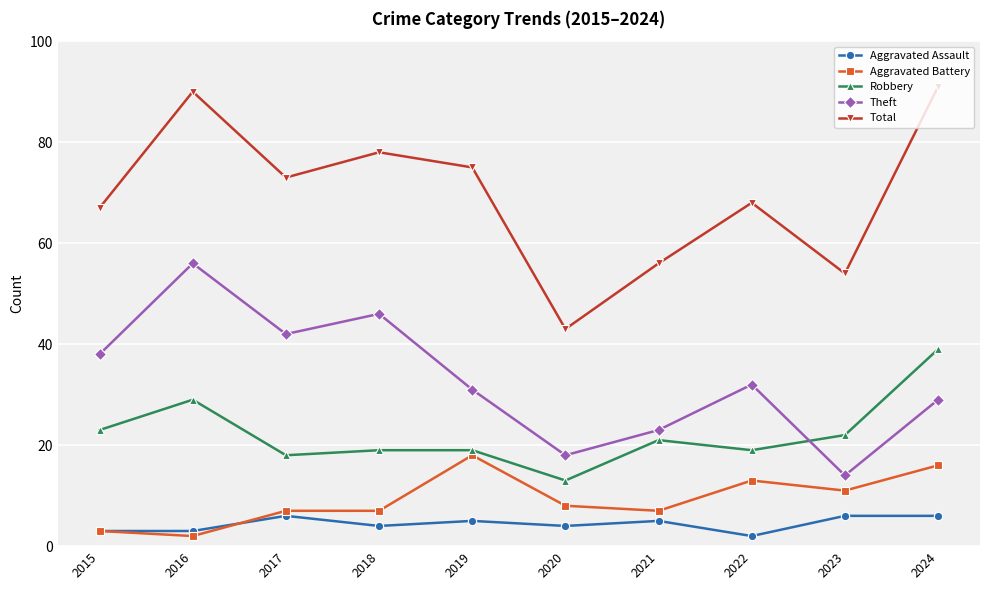

Reading left to right, extract all data points from this chart.

Aggravated Assault: 2015=3	2016=3	2017=6	2018=4	2019=5	2020=4	2021=5	2022=2	2023=6	2024=6
Aggravated Battery: 2015=3	2016=2	2017=7	2018=7	2019=18	2020=8	2021=7	2022=13	2023=11	2024=16
Robbery: 2015=23	2016=29	2017=18	2018=19	2019=19	2020=13	2021=21	2022=19	2023=22	2024=39
Theft: 2015=38	2016=56	2017=42	2018=46	2019=31	2020=18	2021=23	2022=32	2023=14	2024=29
Total: 2015=67	2016=90	2017=73	2018=78	2019=75	2020=43	2021=56	2022=68	2023=54	2024=91